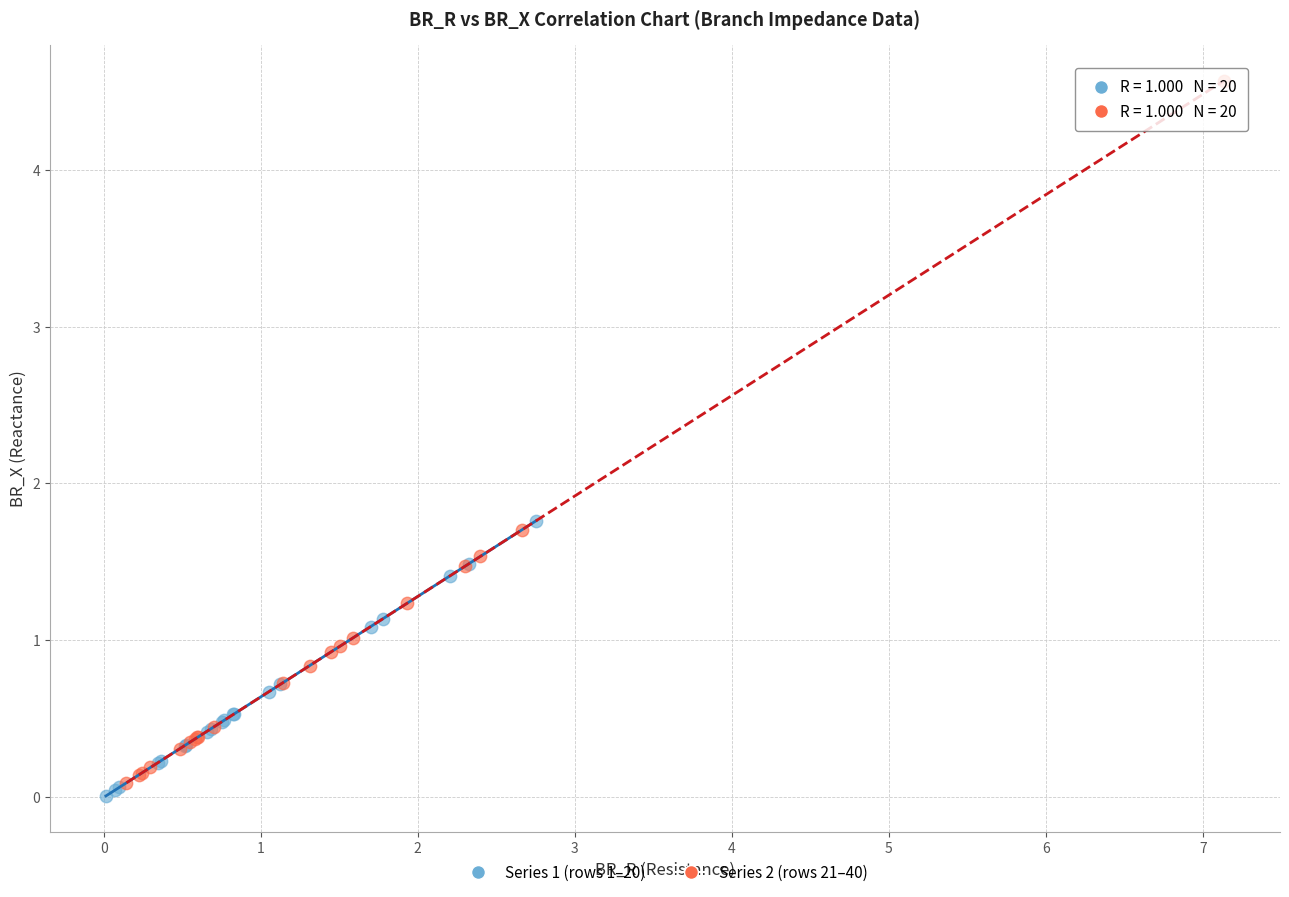

Which series has the widest spread of Y values?

Series 2 (rows 21–40)